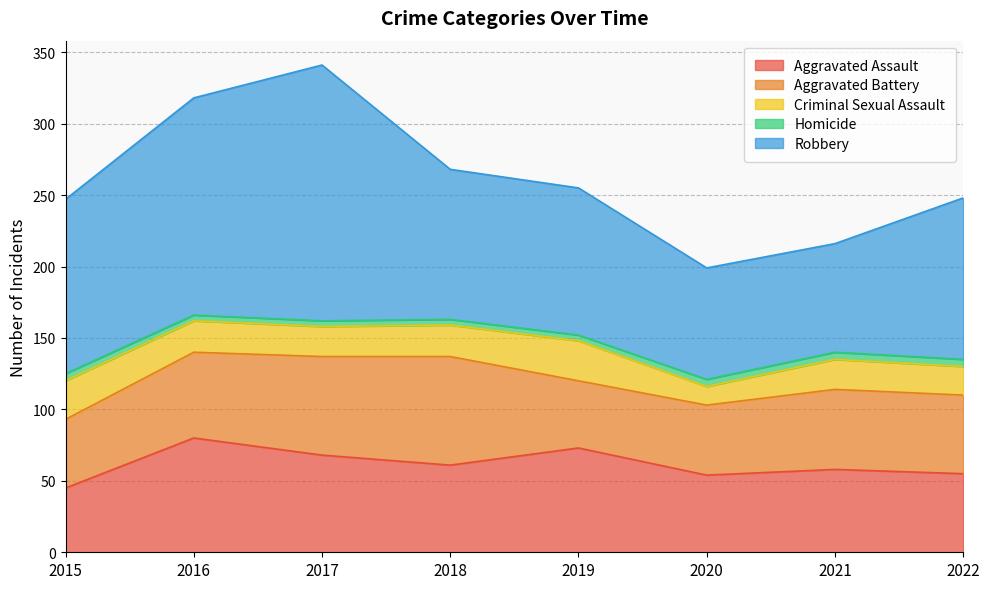

At which category is the sum across all series the highest?

2017